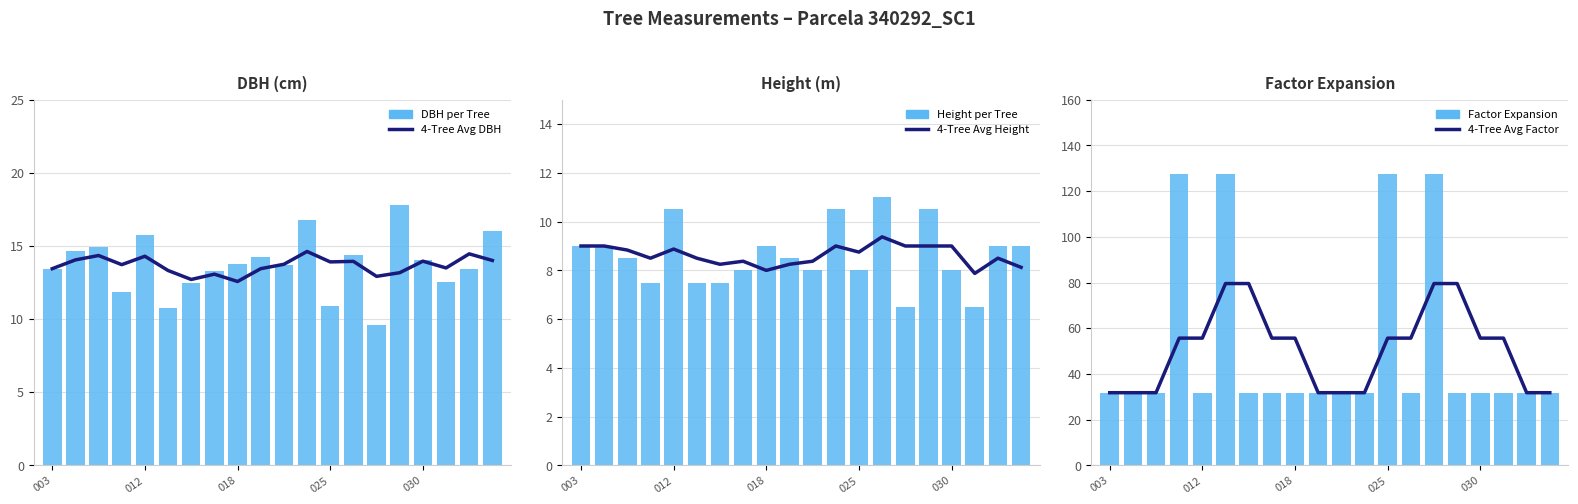

What are all the series names shown in the legend?

4-Tree Avg DBH, DBH per Tree, 4-Tree Avg Height, Height per Tree, 4-Tree Avg Factor, Factor Expansion